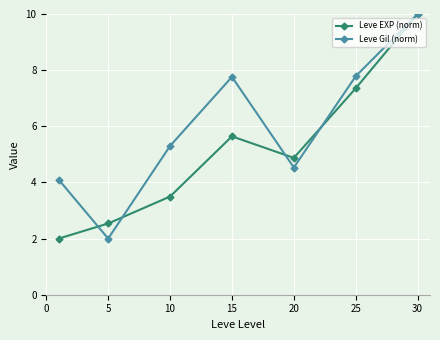

What is the average value of the Leve Gil (norm) series?

5.9